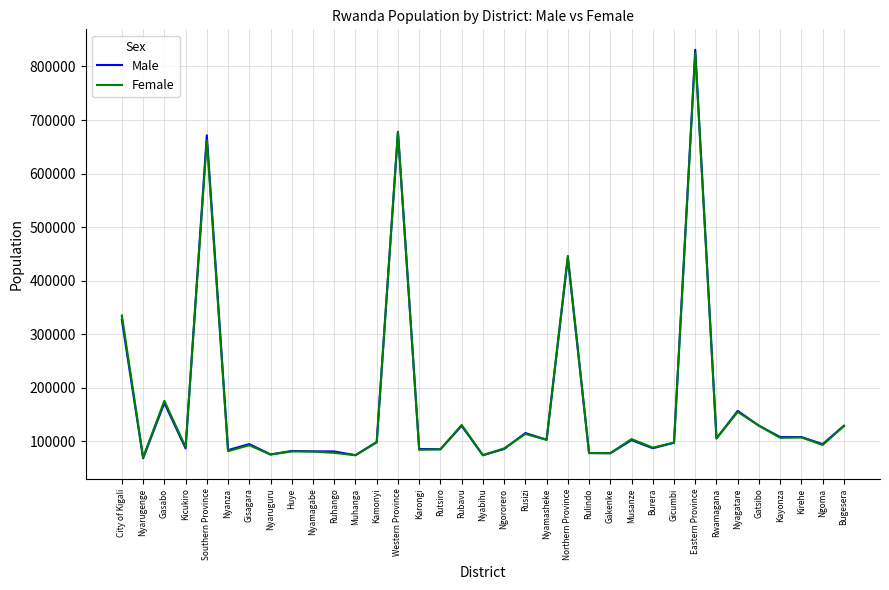

What is the spread (max minus min) of values at Eastern Province?

5794